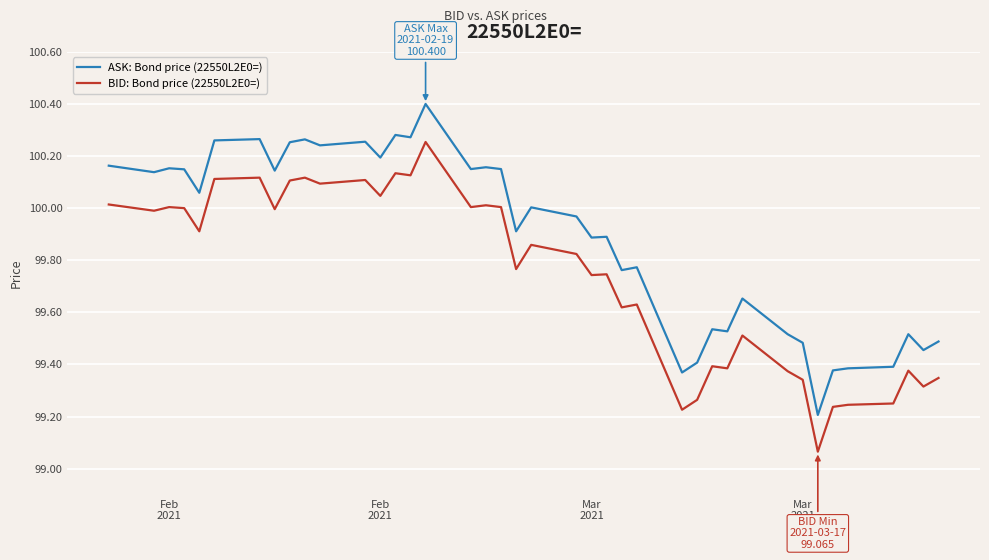

List the series in order of their overall mean, highest first.

ASK: Bond price (22550L2E0=), BID: Bond price (22550L2E0=)